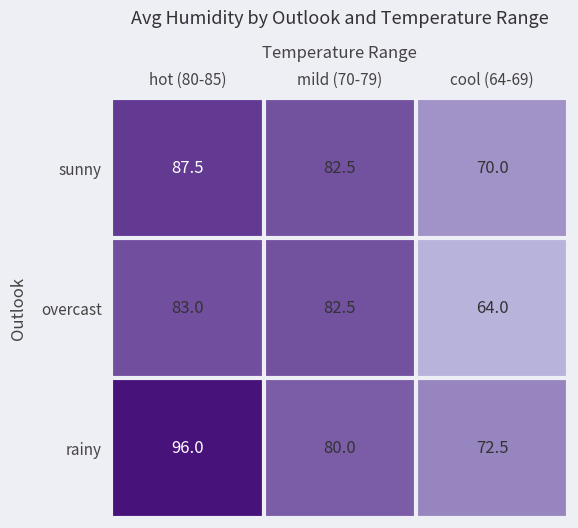

Is the value of overcast at hot (80-85) greater than the value of sunny at cool (64-69)?

Yes